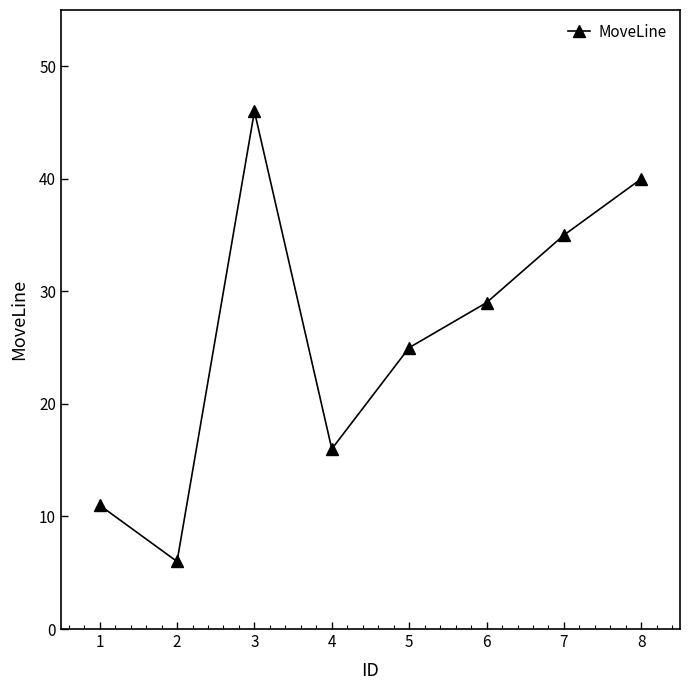

What is the greatest value displayed?

46